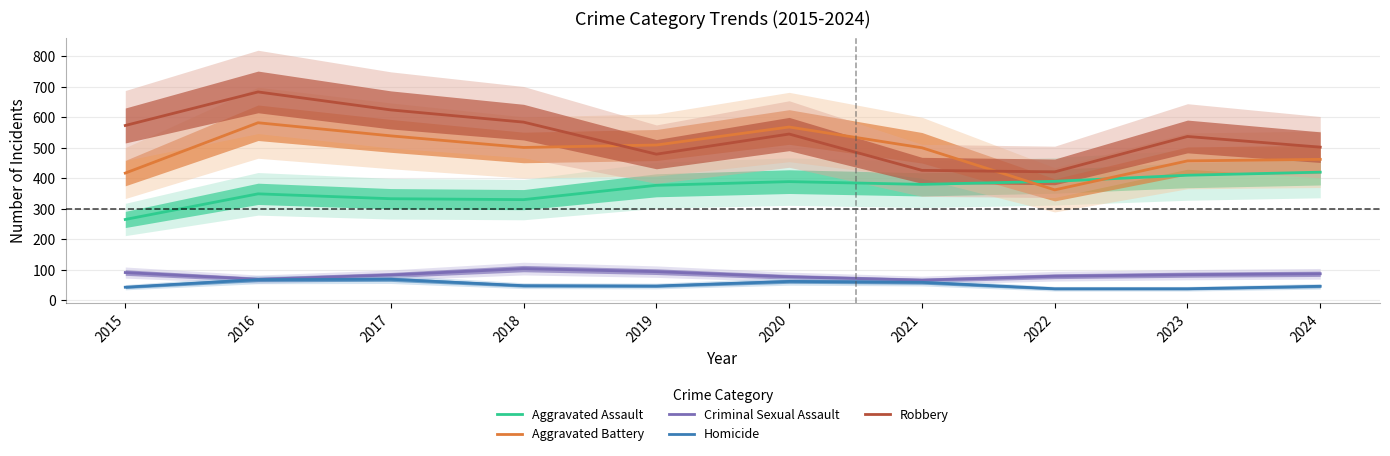

The value of Criminal Sexual Assault at 2018 is 104. True or false?

True